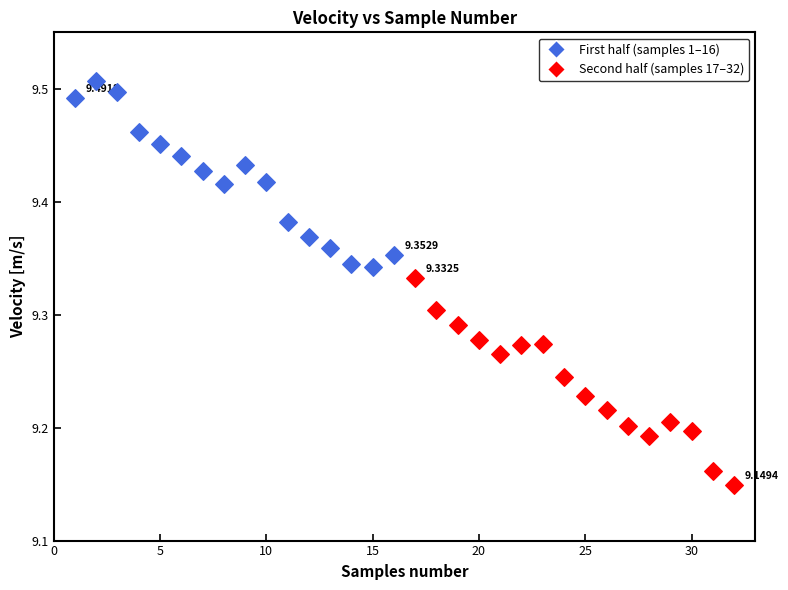

Which series has the largest Y range (max minus min)?

Second half (samples 17–32)